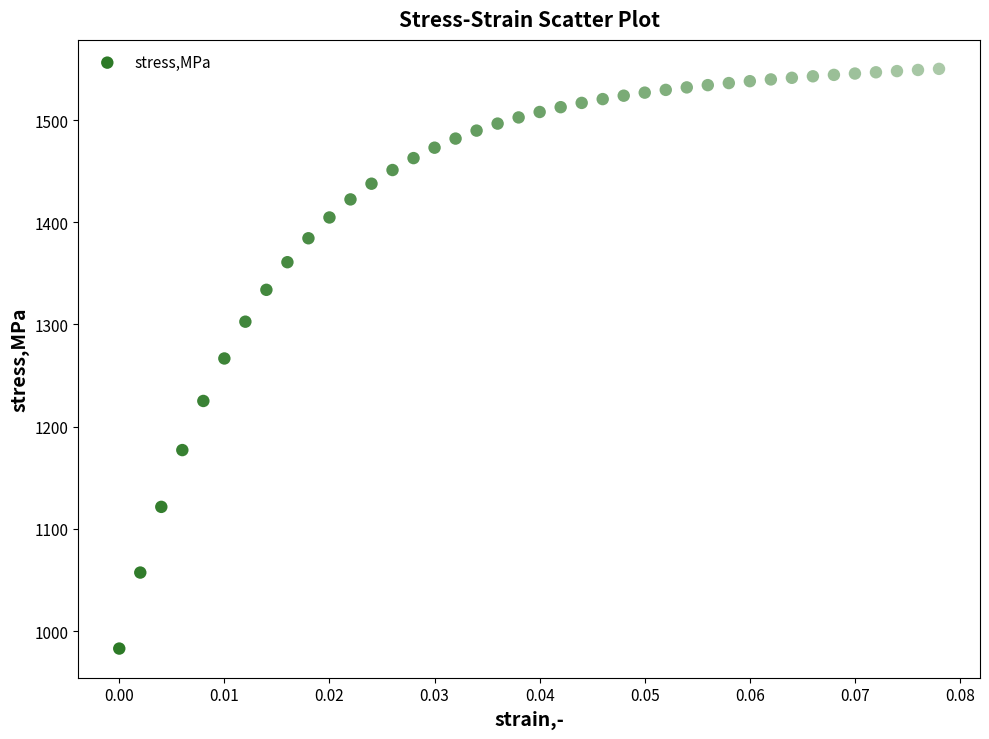

How many points are shown in the scatter plot?

40